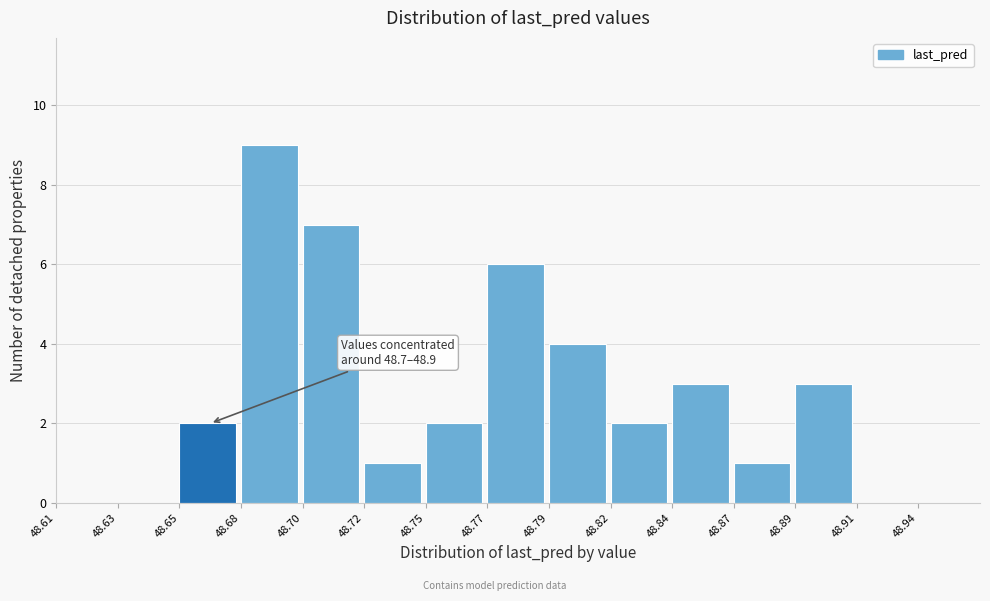

Reading right to left, transcribe all the data shown in this chart.

48.94=0	48.91=0	48.89=3	48.87=1	48.84=3	48.82=2	48.79=4	48.77=6	48.75=2	48.72=1	48.70=7	48.68=9	48.65=2	48.63=0	48.61=0